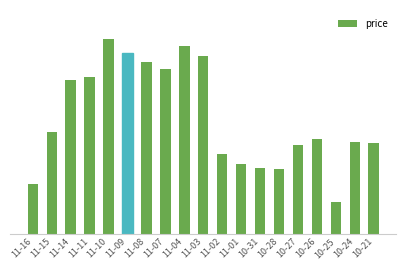

What position from the right is 11-02?

9